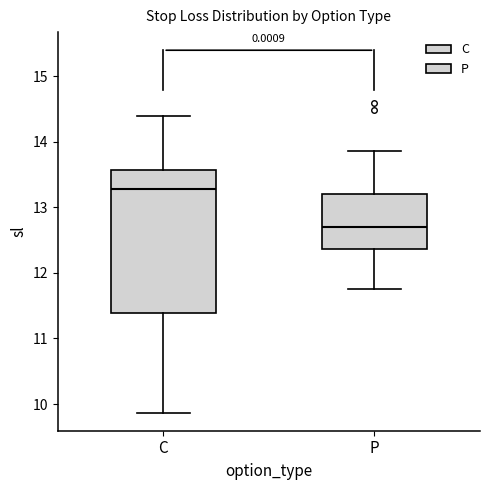

Which box's median line is the lowest?

P